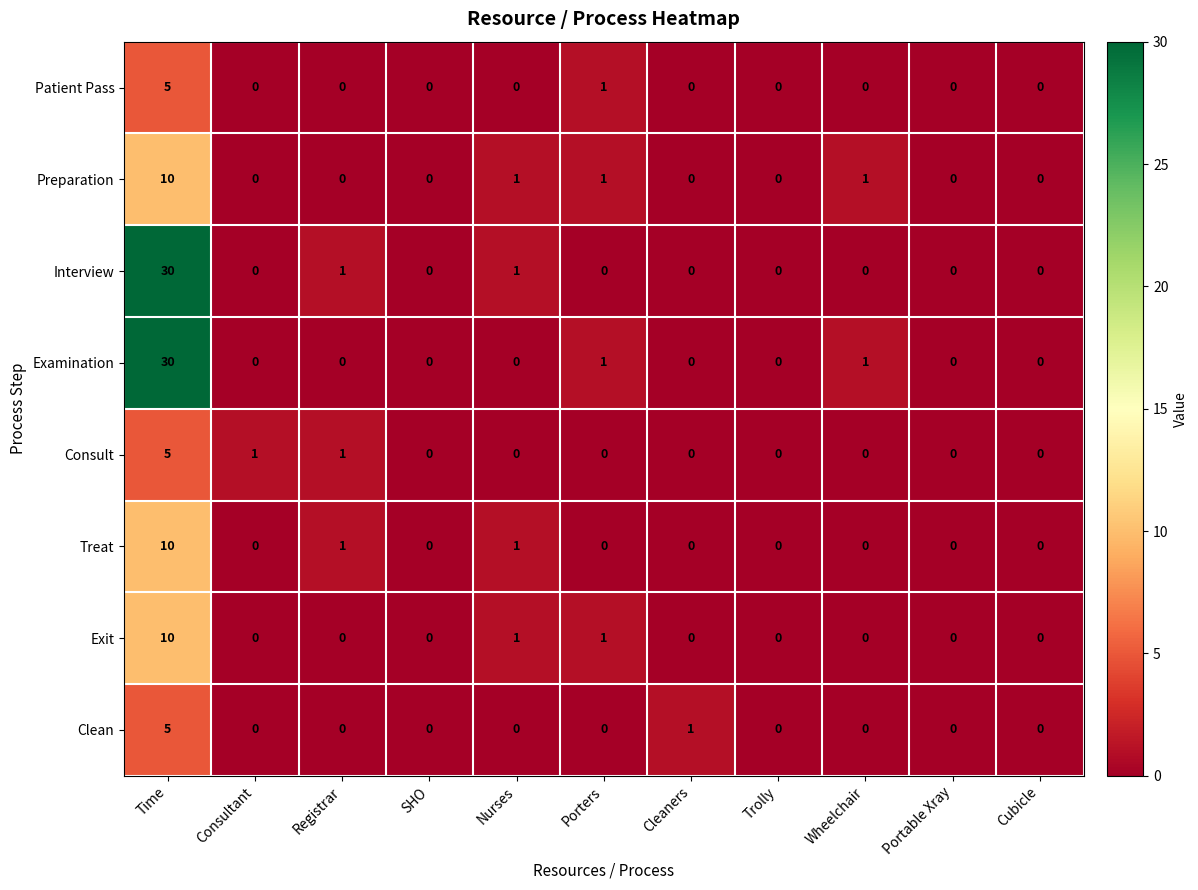

Is it true that Interview equals 0 at Cubicle?

True